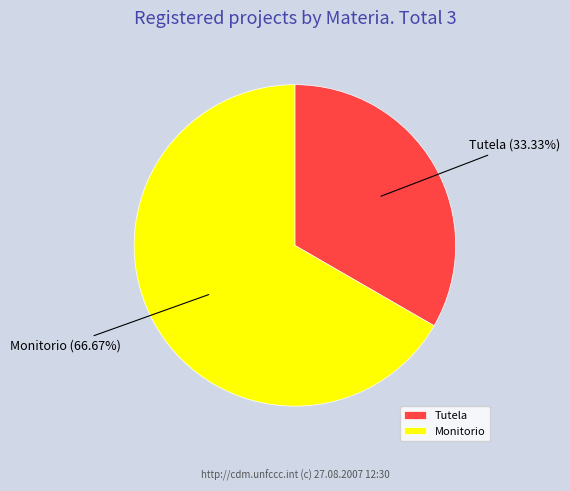

Is it true that Monitorio is 55% of the pie?

False